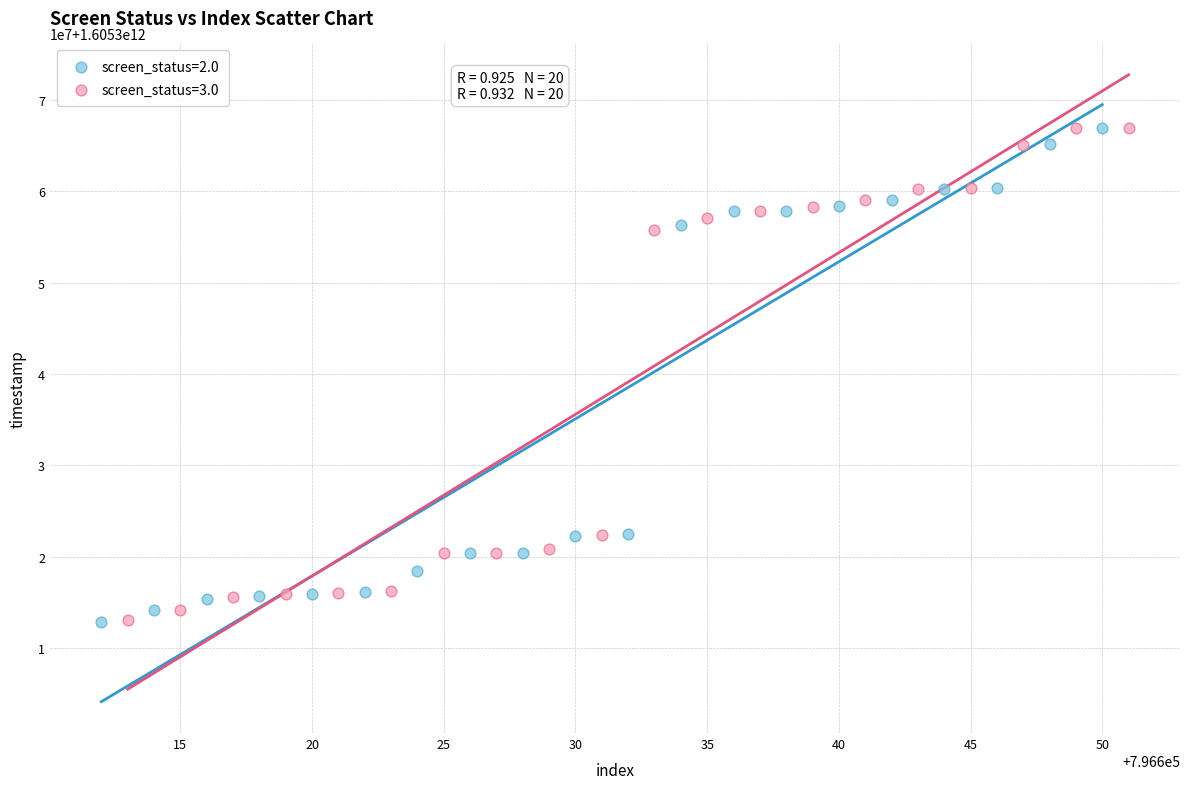

What are all the series names shown in the legend?

screen_status=2.0, screen_status=3.0